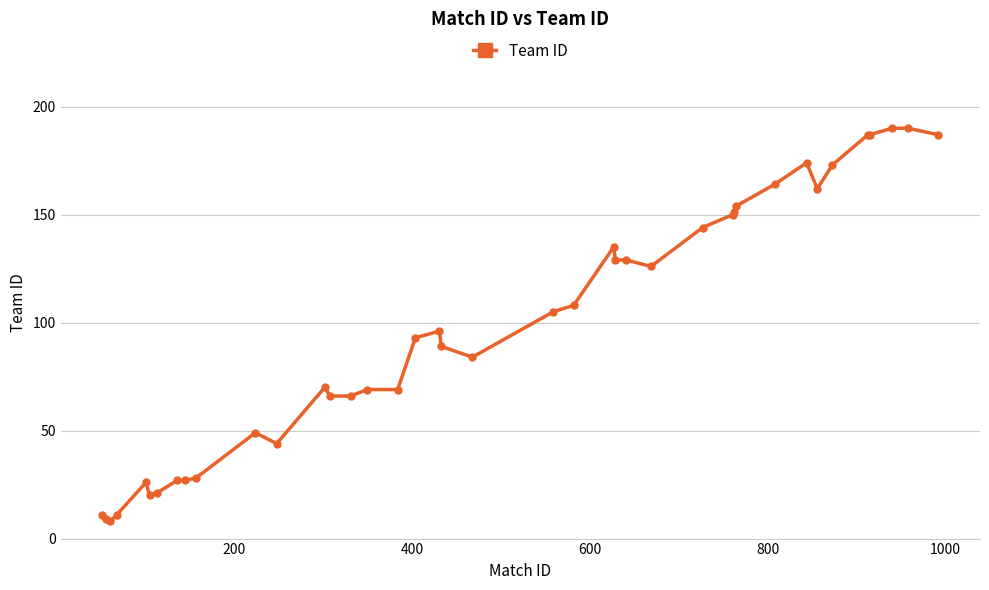

True or false: there are more than 0 points higher than both neighbors.

True